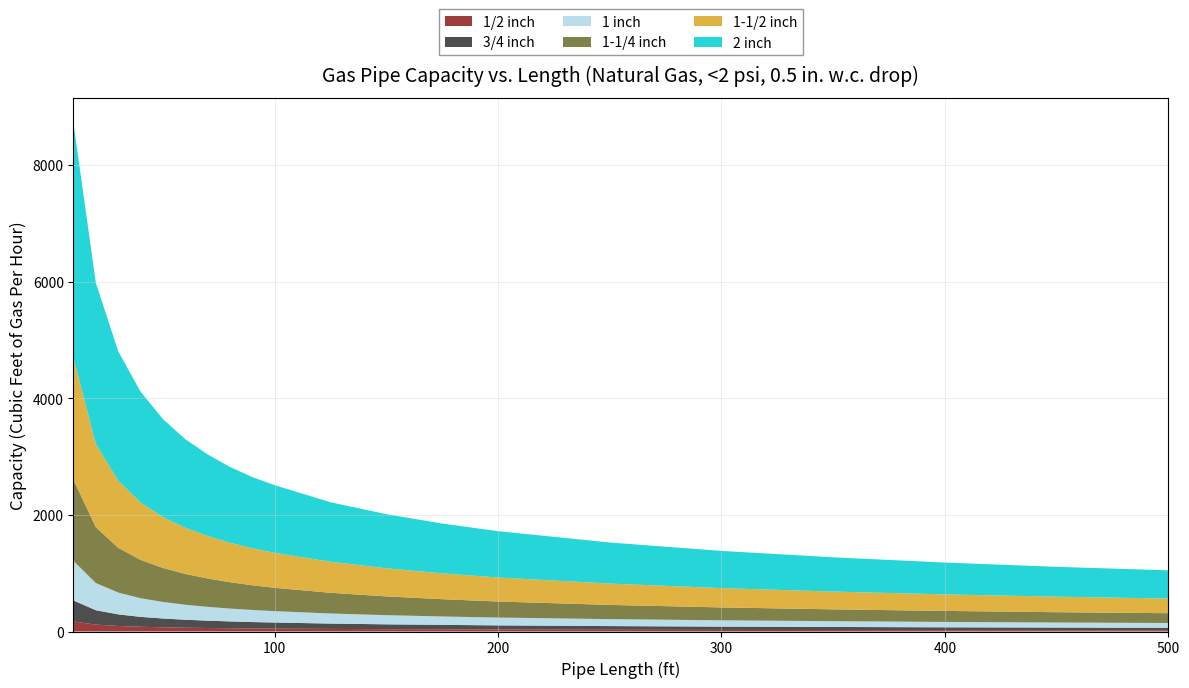

Reading left to right, what are all the values shown in this chart?

1/2 inch: 172	118	95	81	72	65	60	56	52	50	44	40	37	34	30	27	25	23	22	21
3/4 inch: 360	247	199	170	151	137	126	117	110	104	92	83	77	71	63	57	53	49	46	43
1 inch: 678	466	374	320	284	257	237	220	207	195	173	157	144	134	119	108	99	92	86	82
1-1/4 inch: 1390	957	768	657	583	528	486	452	424	400	355	322	296	275	244	221	203	189	177	168
1-1/2 inch: 2090	1430	1150	985	873	791	728	677	635	600	532	482	443	412	366	331	305	283	266	251
2 inch: 4020	2760	2220	1900	1680	1520	1400	1300	1220	1160	1020	928	854	794	704	638	587	546	512	484